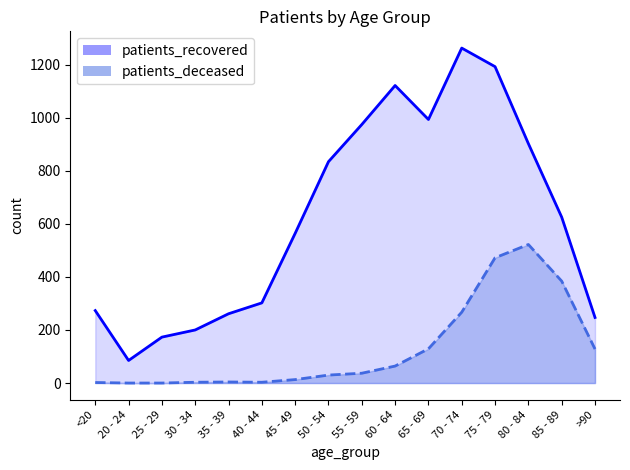

At 55 - 59, list the series in order from largest to smallest.

patients_recovered, patients_deceased